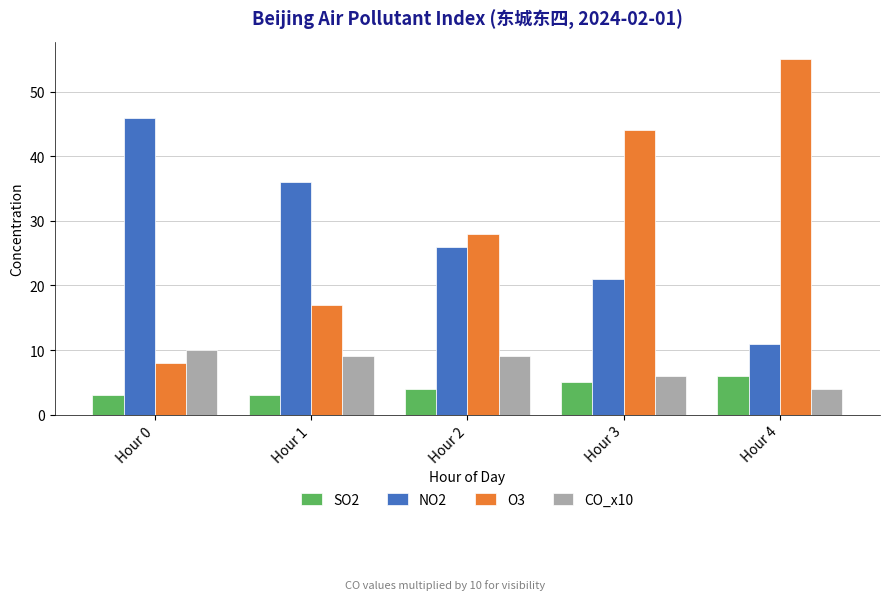

The CO_x10 series shows 12 at Hour 2. True or false?

False